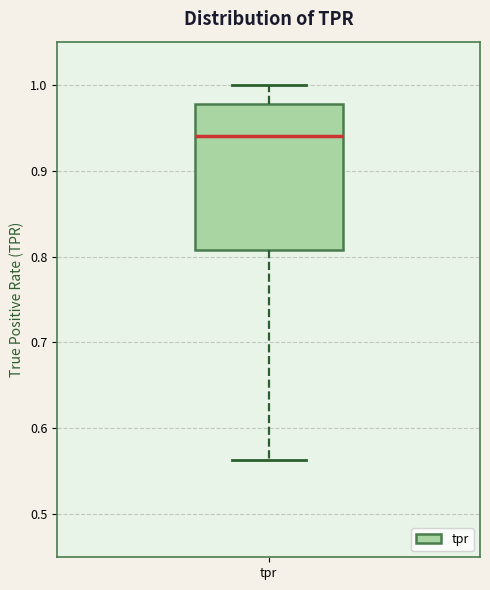

Where is the upper edge of the box for tpr on the y-axis? The values are not printed on the chart, so give them approximately, as read against the axis.

0.98